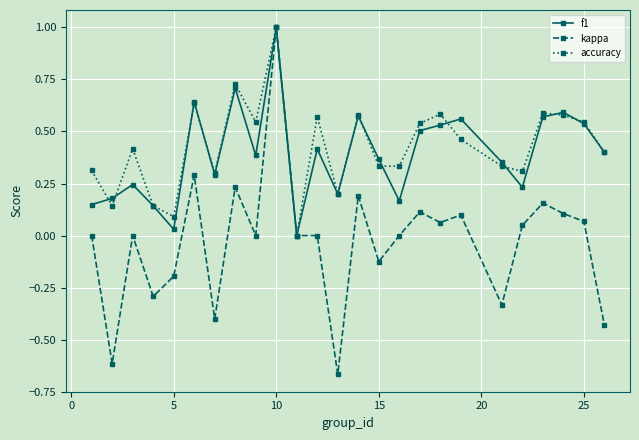

What is the maximum value shown in the chart?

1.0